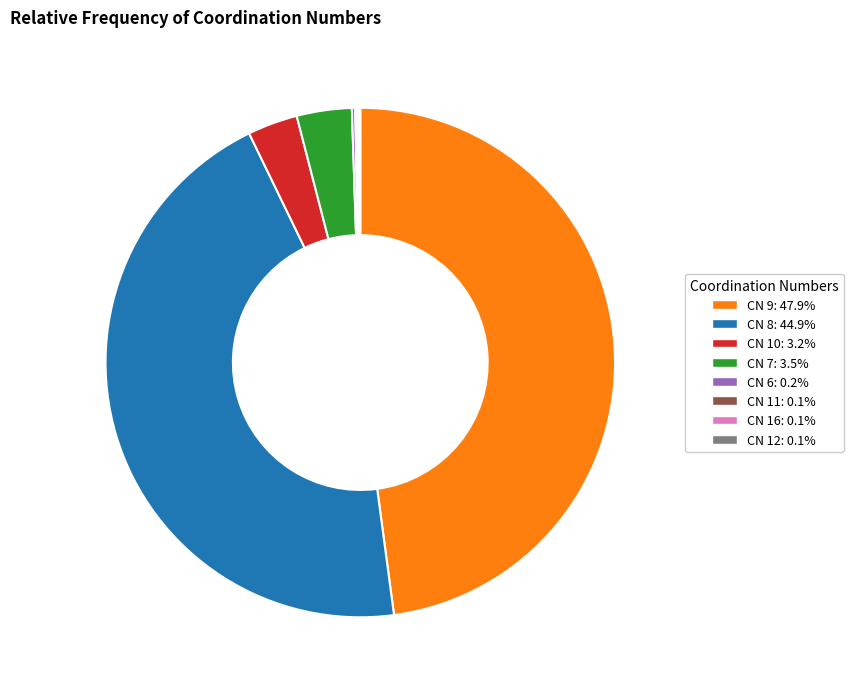

Rank the categories by value from highest to lowest.

9, 8, 7, 10, 6, 11, 16, 12